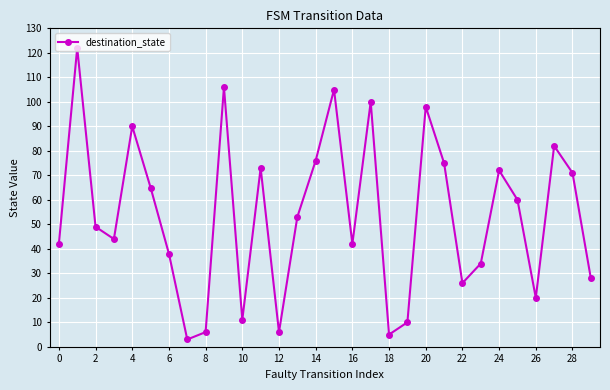

How many interior local valleys (lower than both neighbors) does the data have?

8